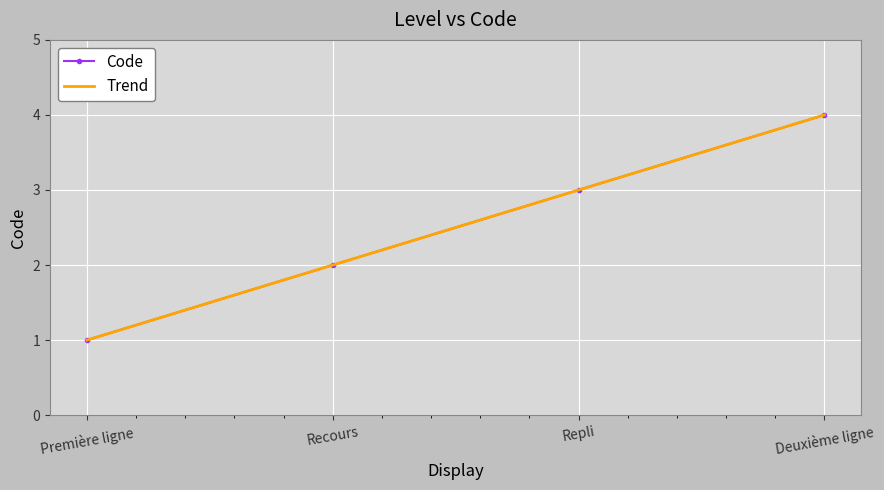

True or false: Code and Trend cross at least once.

False